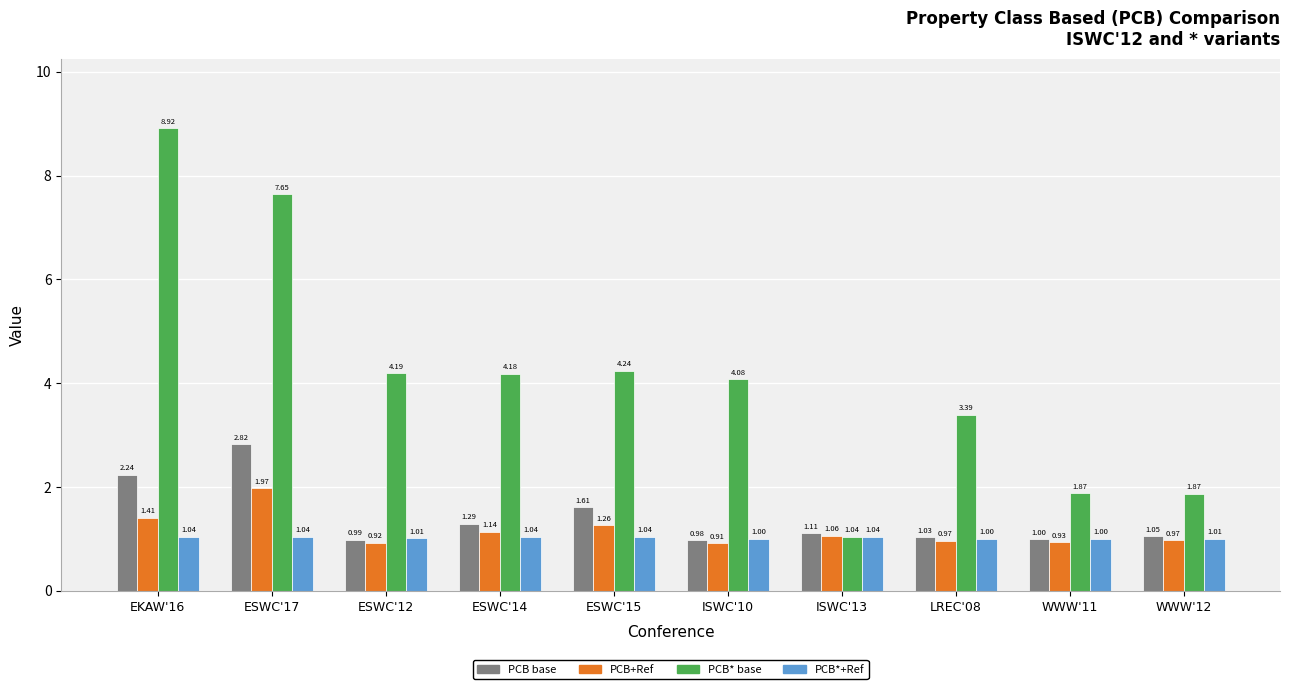

At which category is the sum across all series the highest?

EKAW'16